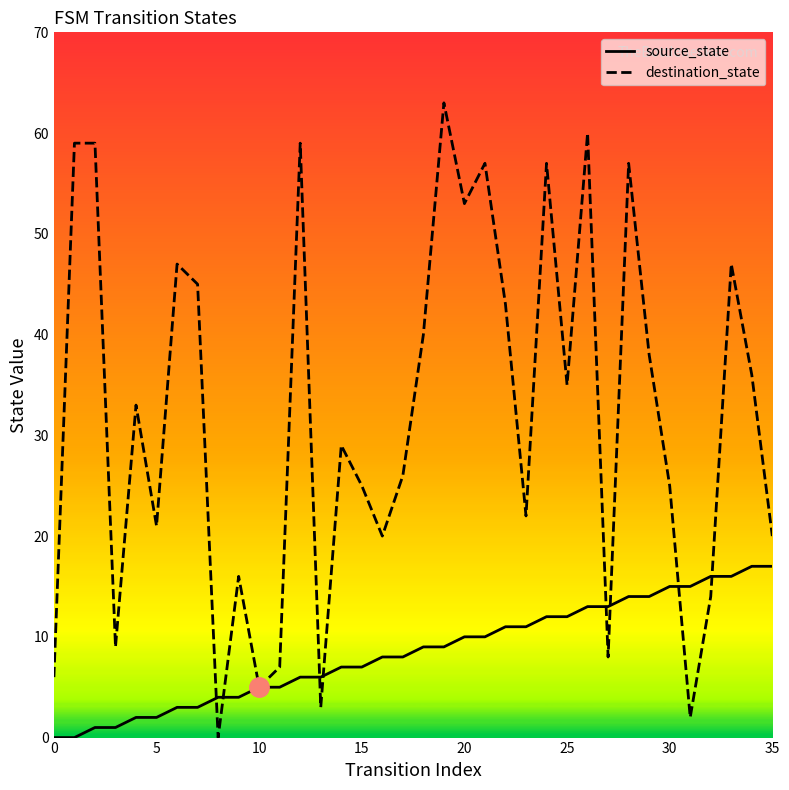

What is the maximum value for destination_state?

63